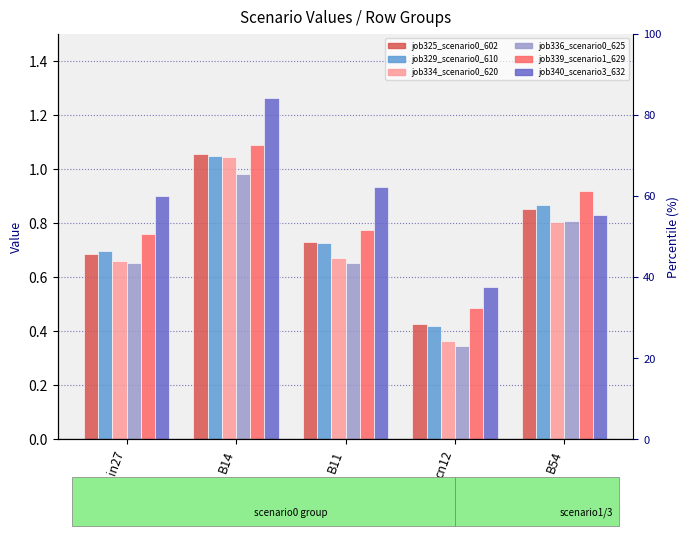

What is the minimum value for job339_scenario1_629?

0.5